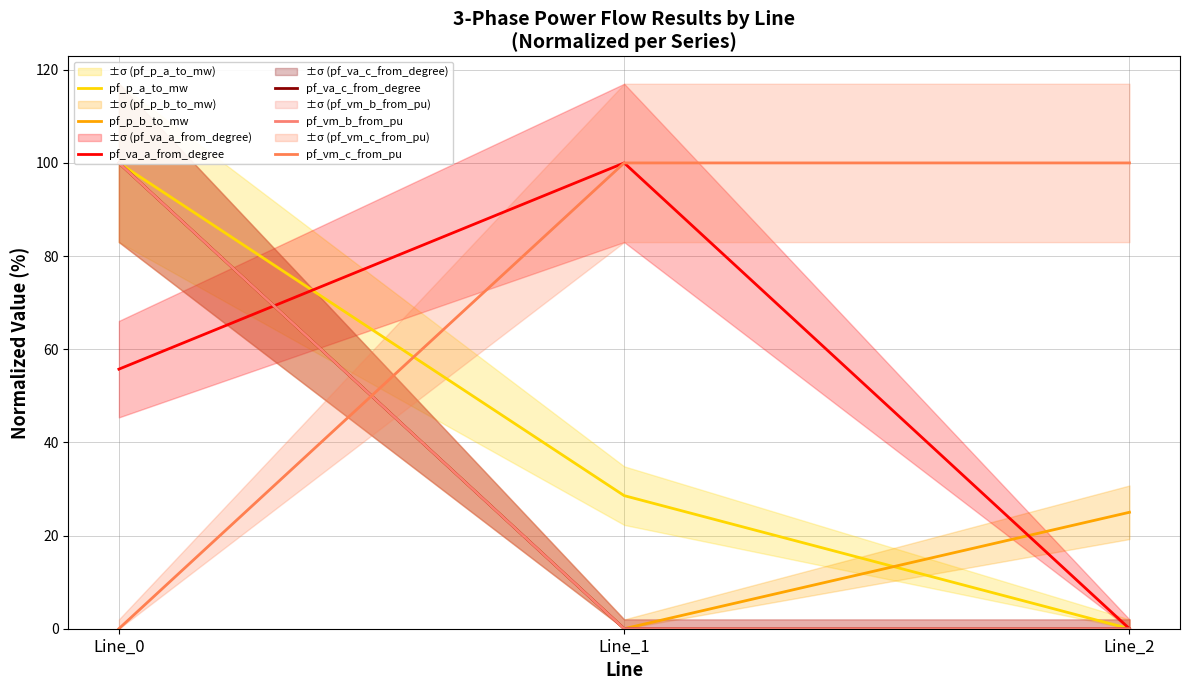

How many values in the pf_p_b_to_mw series are below 24?

1